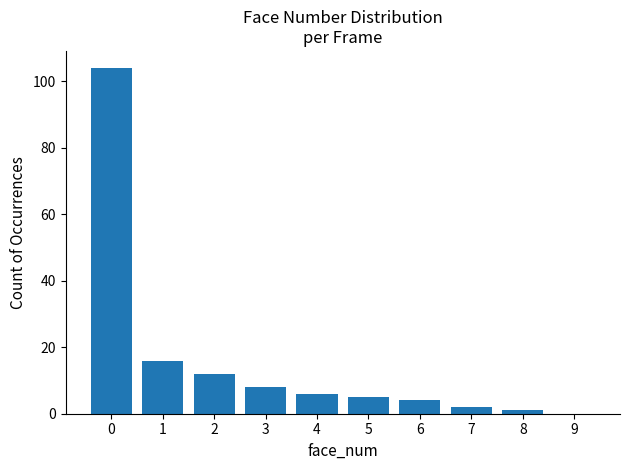

What is the sum of all values?

158